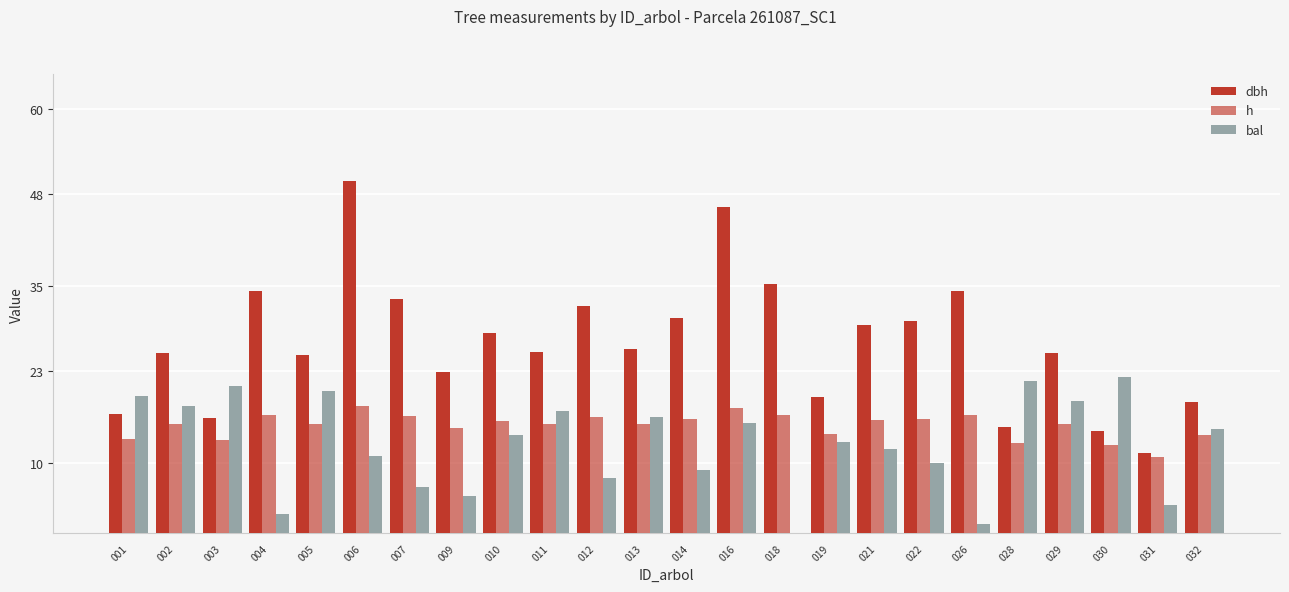

What is the sum of all dbh values?

646.3